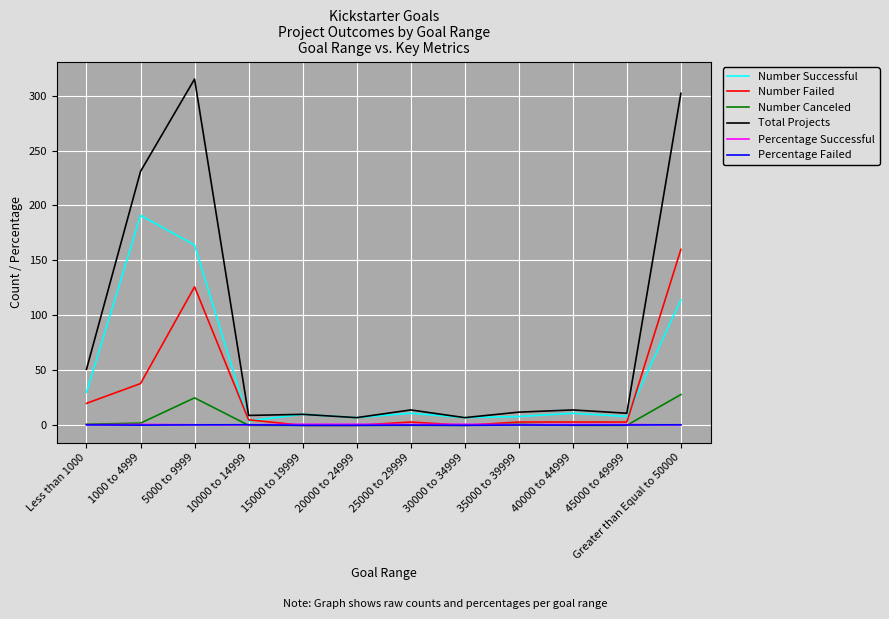

Which series has the largest total across all categories?

Total Projects